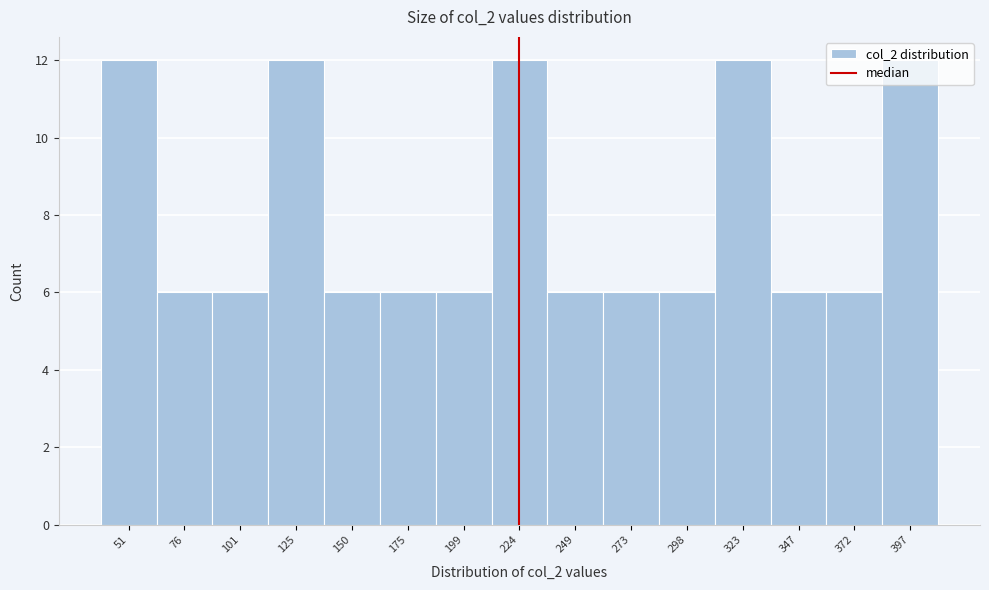

Reading left to right, list every bar in this chart as the range it spans on the x-axis followed by its height. Neither the bar edges nor the heights are printed on the chart, so give them approximately, as read against the axes.

40 to 65: 12
65 to 90: 6
90 to 115: 6
115 to 140: 12
140 to 160: 6
160 to 185: 6
185 to 210: 6
210 to 235: 12
235 to 260: 6
260 to 285: 6
285 to 310: 6
310 to 335: 12
335 to 360: 6
360 to 385: 6
385 to 410: 12